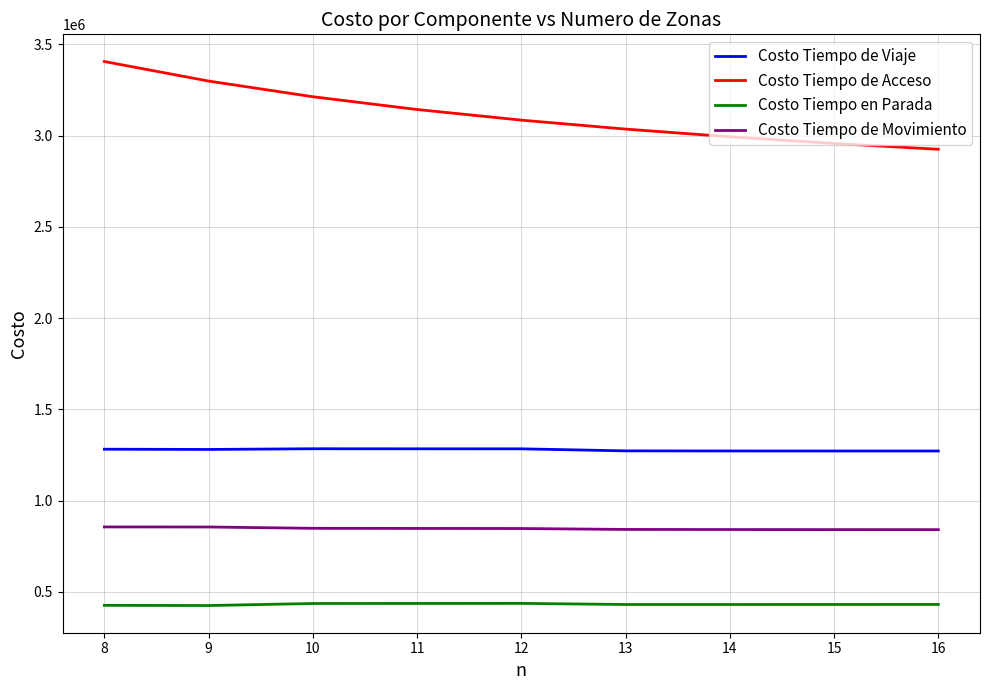

What is the difference between the Costo Tiempo de Movimiento values at 12 and 15?

5953.8